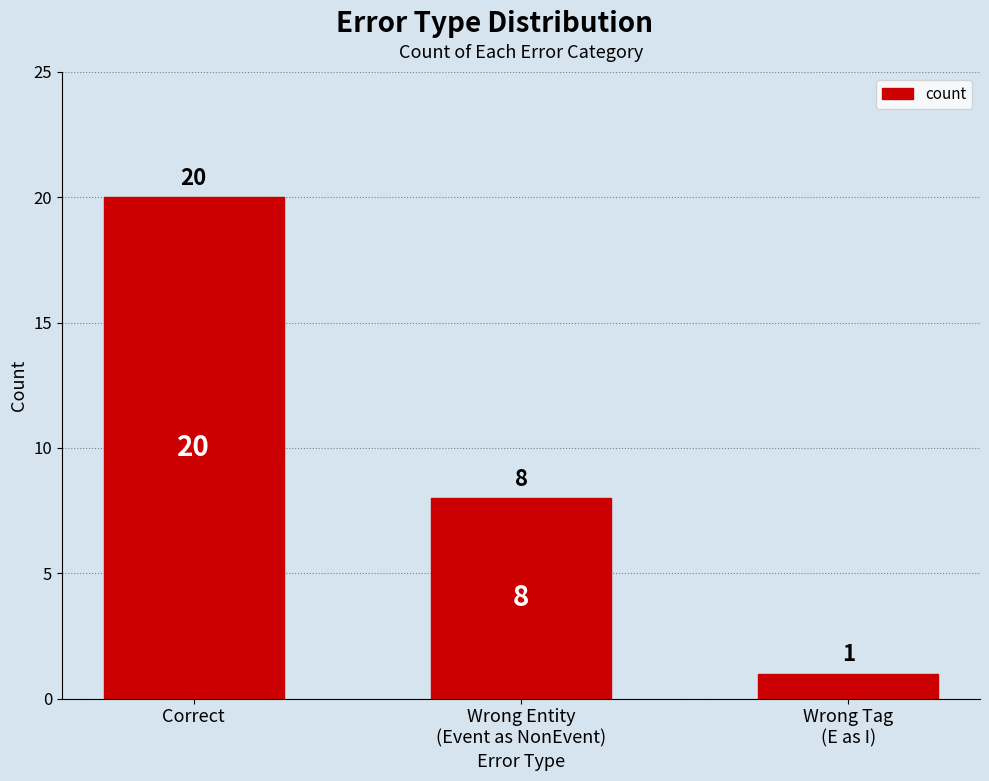

Rank the categories by value from highest to lowest.

Correct, Wrong Entity
(Event as NonEvent), Wrong Tag
(E as I)